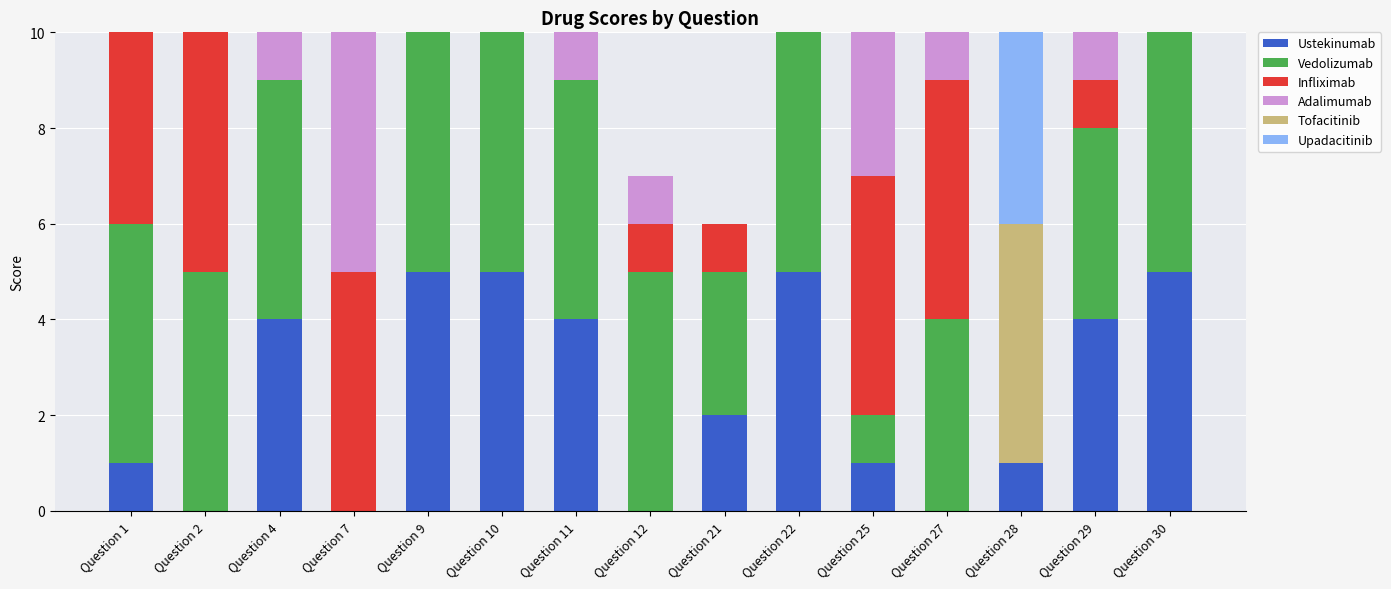

What is the sum of the Ustekinumab values at Question 30 and Question 29?

9